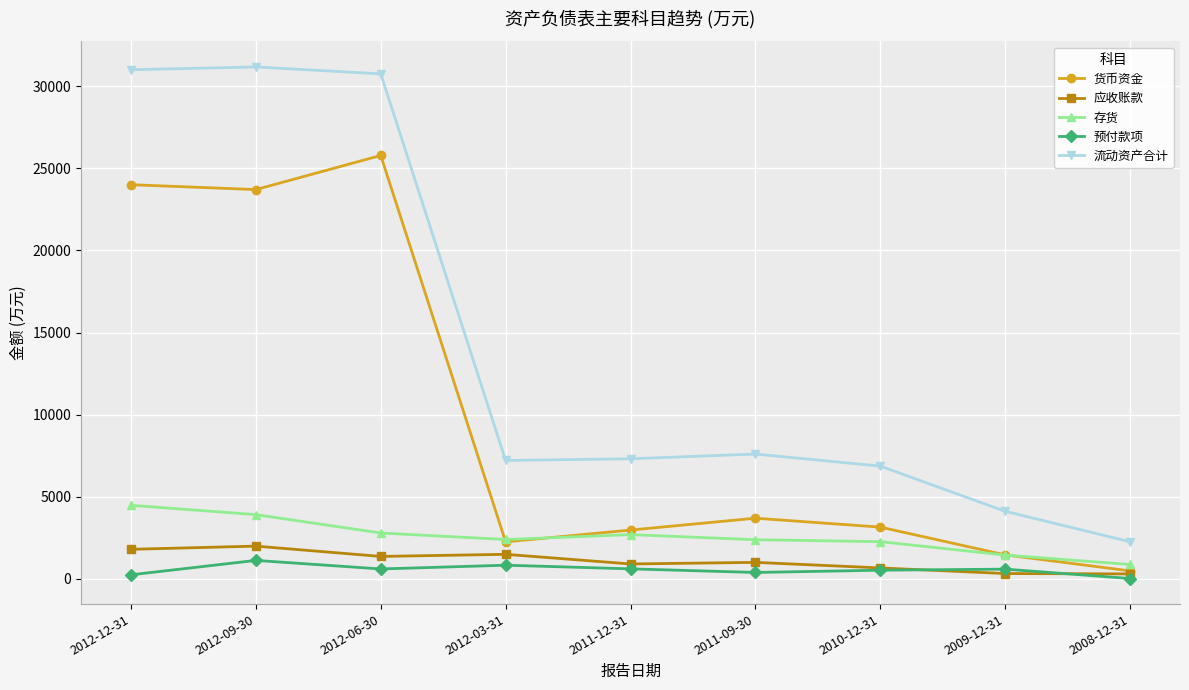

At which label does 预付款项 first exceed 574?

2012-09-30